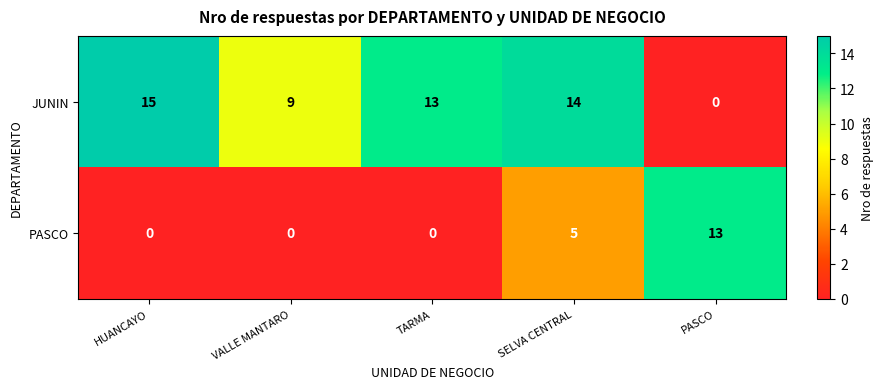

Which series changed the most between SELVA CENTRAL and PASCO?

JUNIN